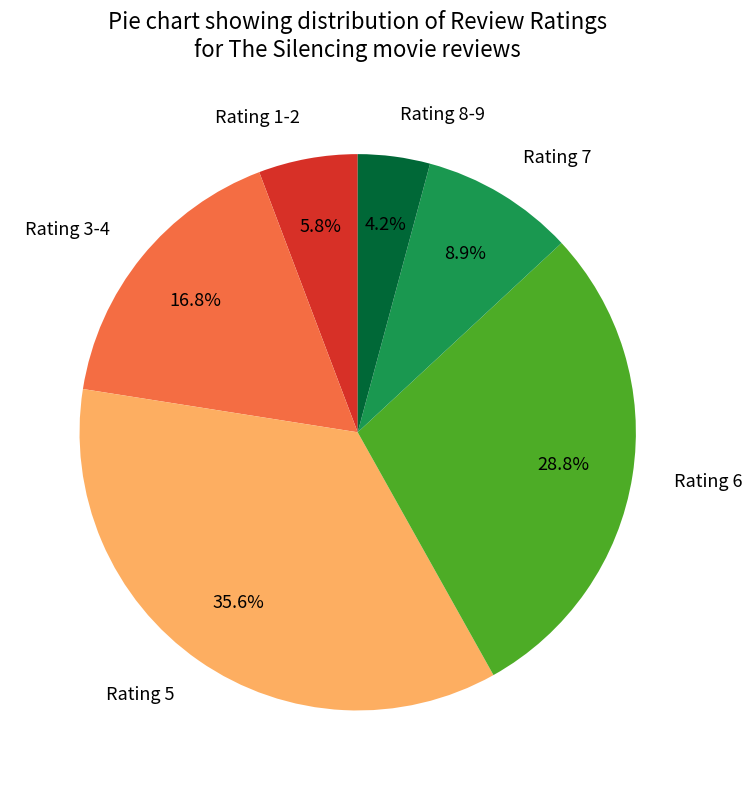

Is there any slice that represents more than half of the pie?

No